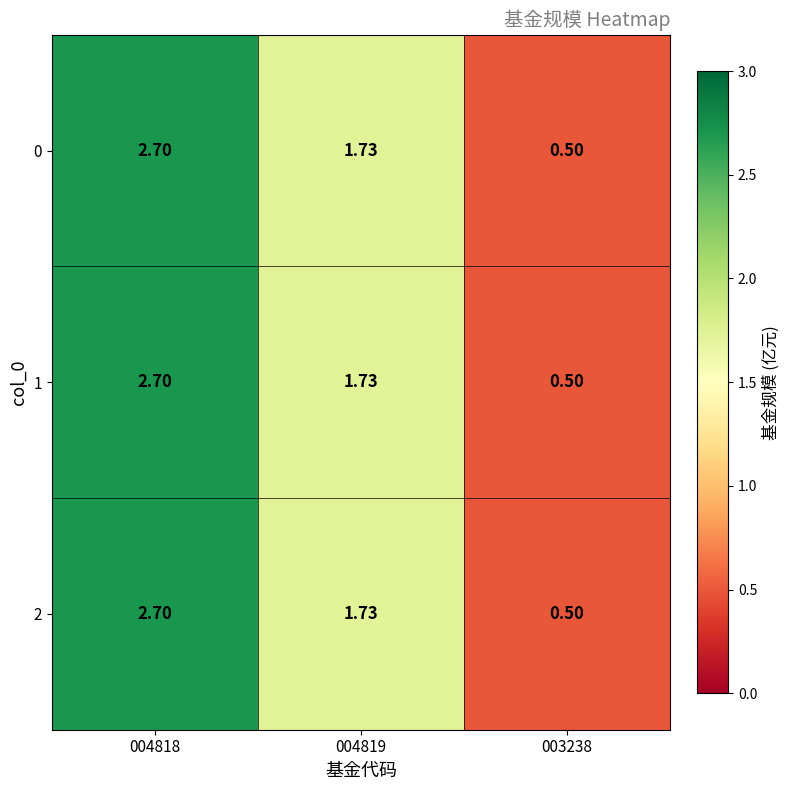

Is the value of 1 at 004818 greater than the value of 2 at 004819?

Yes